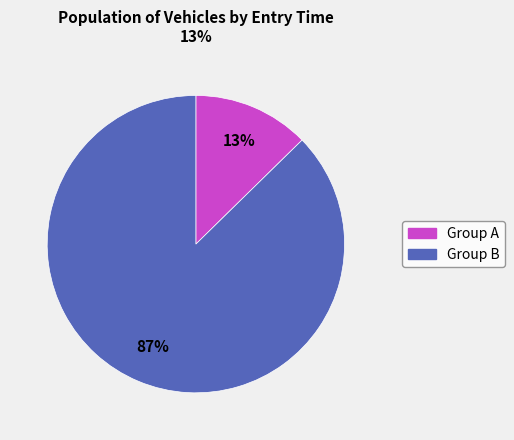

To the nearest percent, what is the average slice percentage?

50%